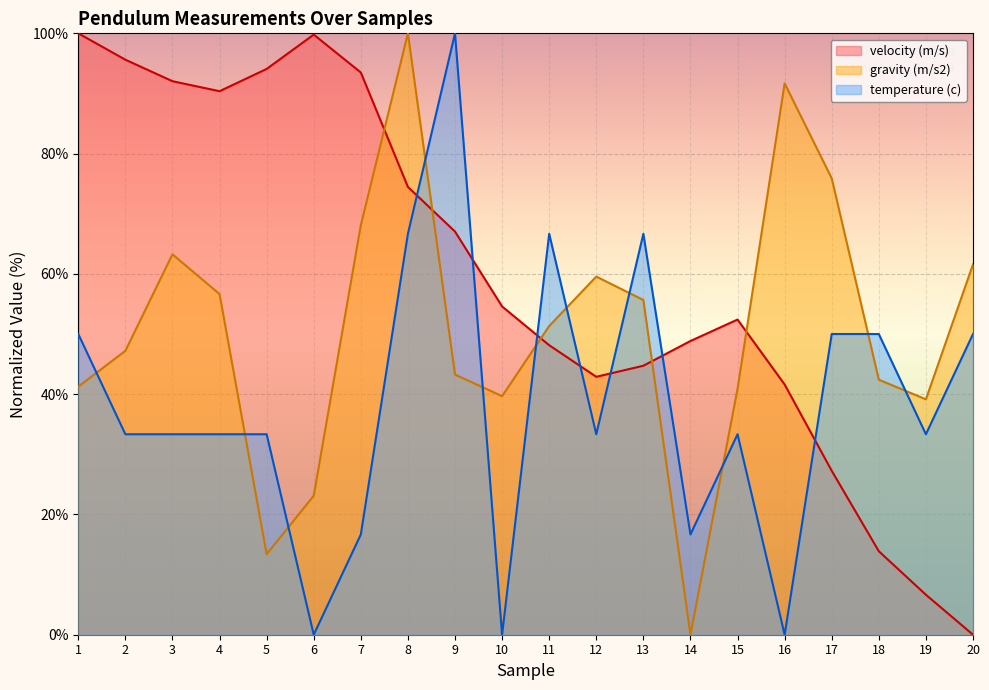

How many lines are shown in the chart?

3